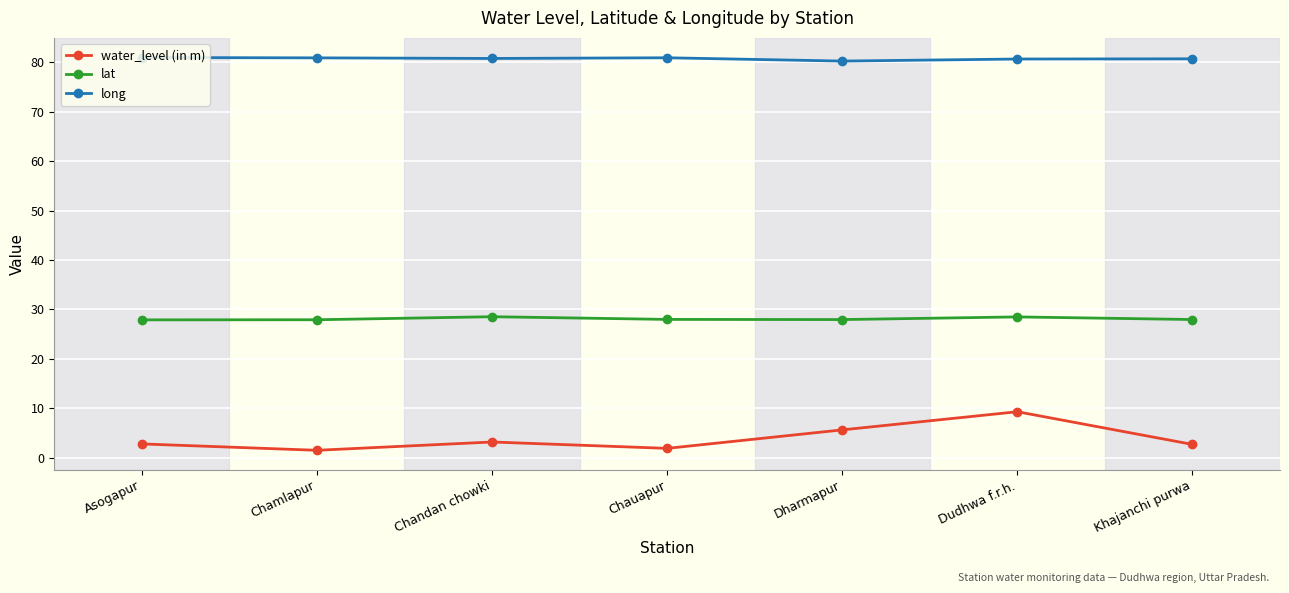

What is the label of the 5th point from the right?

Chandan chowki